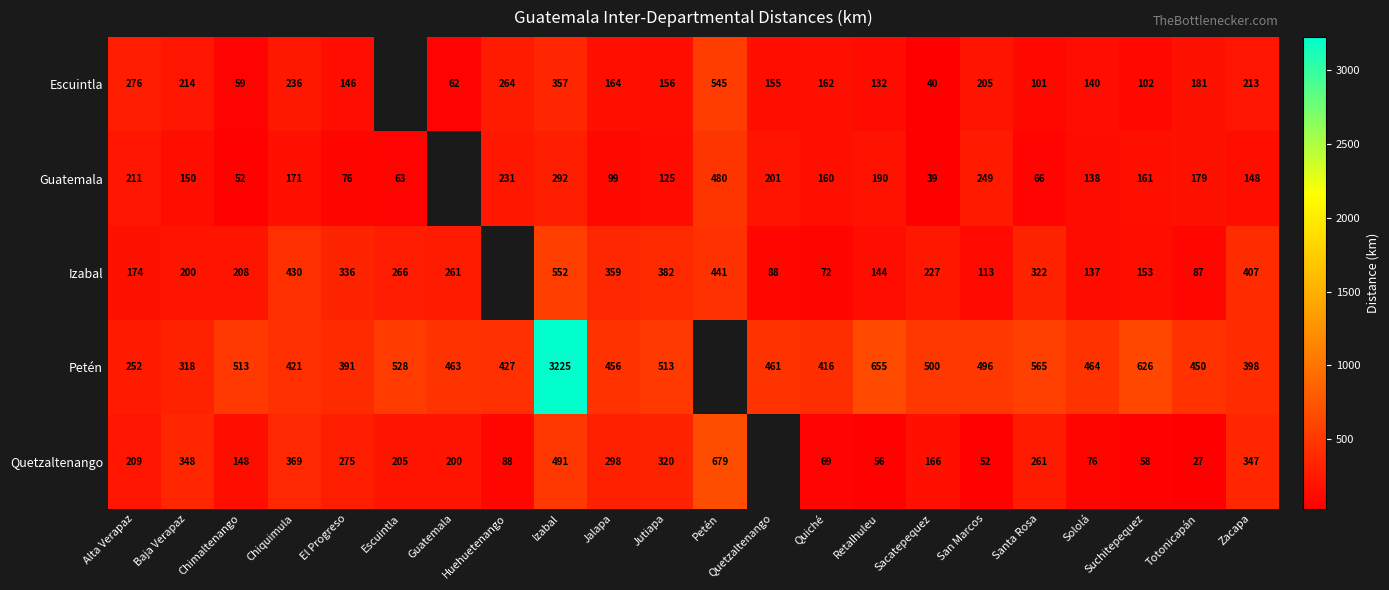

Rank the series at Jalapa from highest to lowest value.

Petén, Izabal, Quetzaltenango, Escuintla, Guatemala